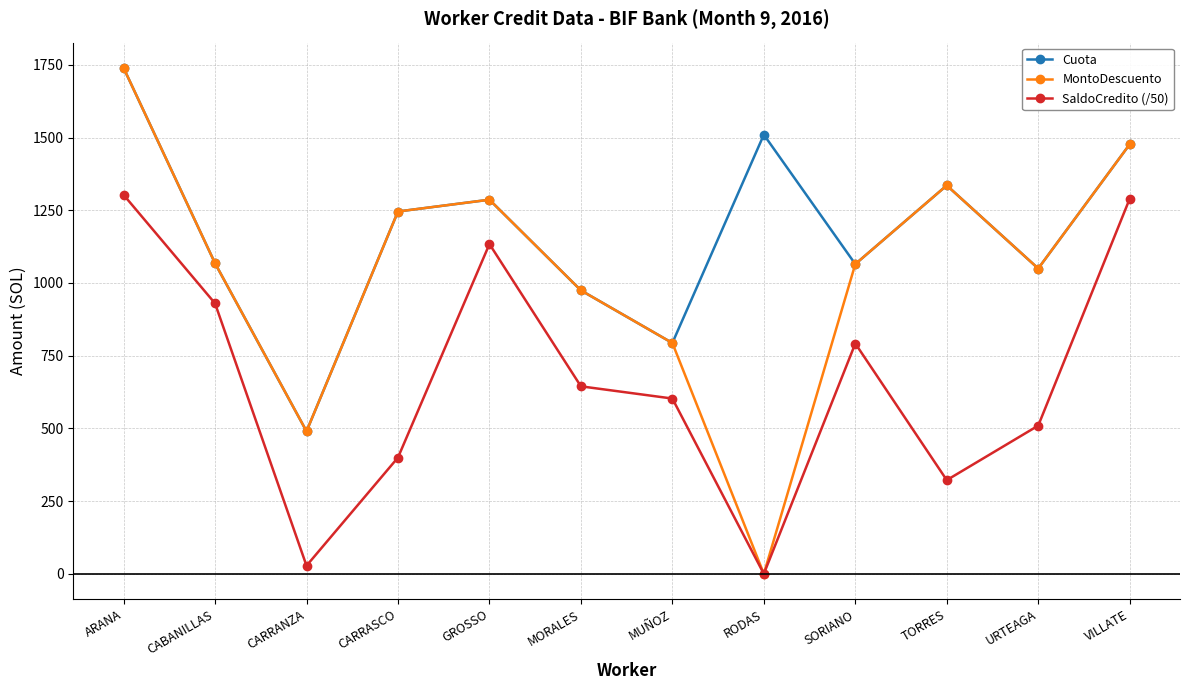

Is it true that SaldoCredito (/50) equals 479.1 at TORRES?

False